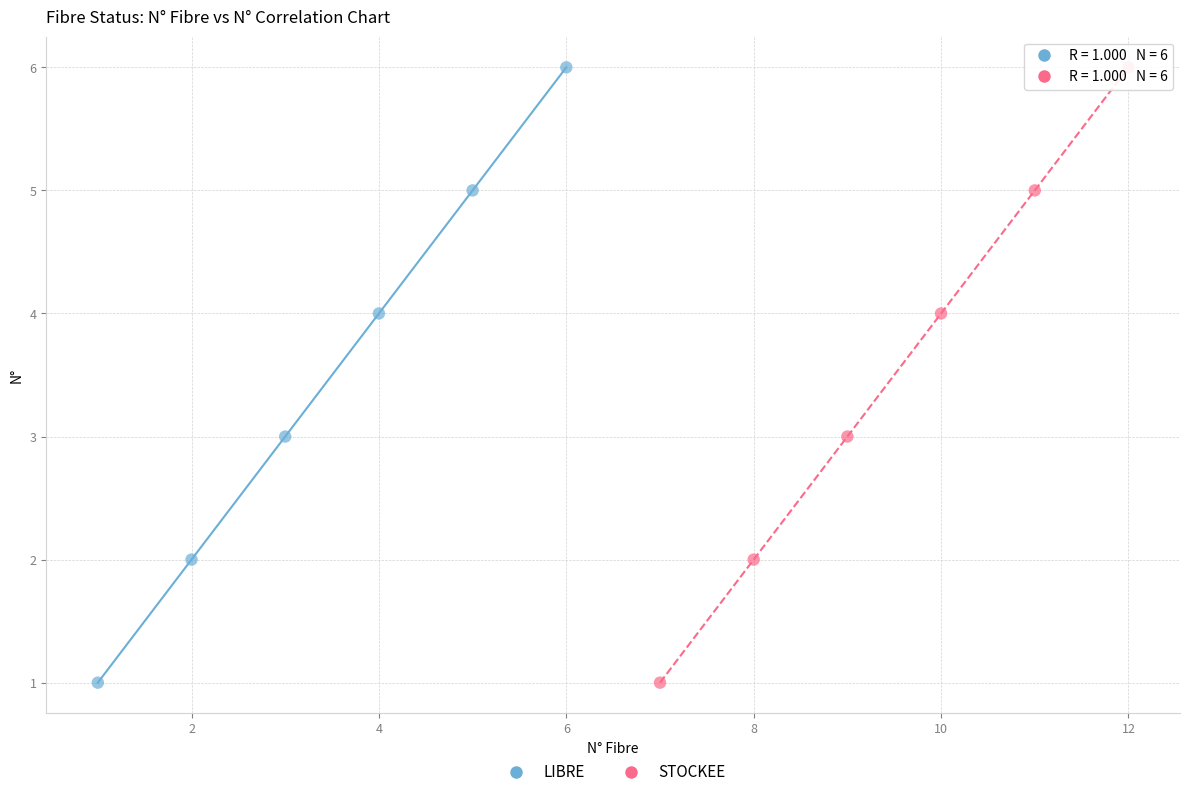

What are all the series names shown in the legend?

LIBRE, STOCKEE